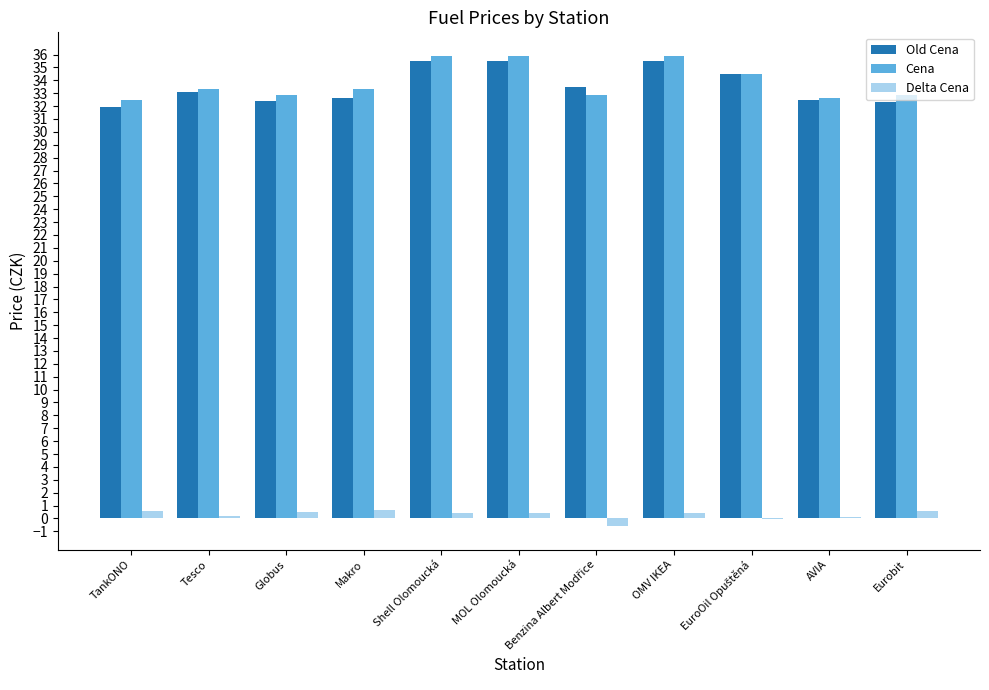

How many categories are shown in the chart?

11